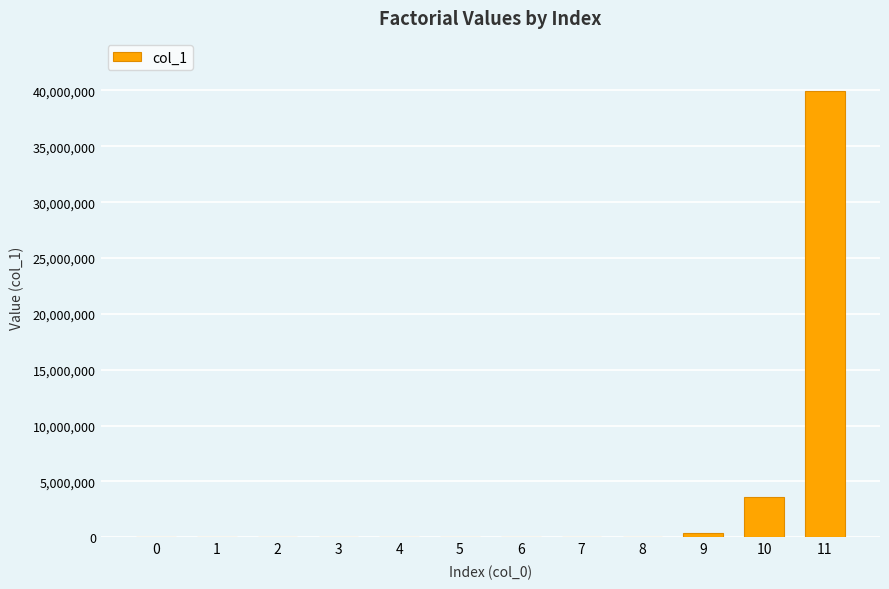

The value at 11 is 39916800. True or false?

True